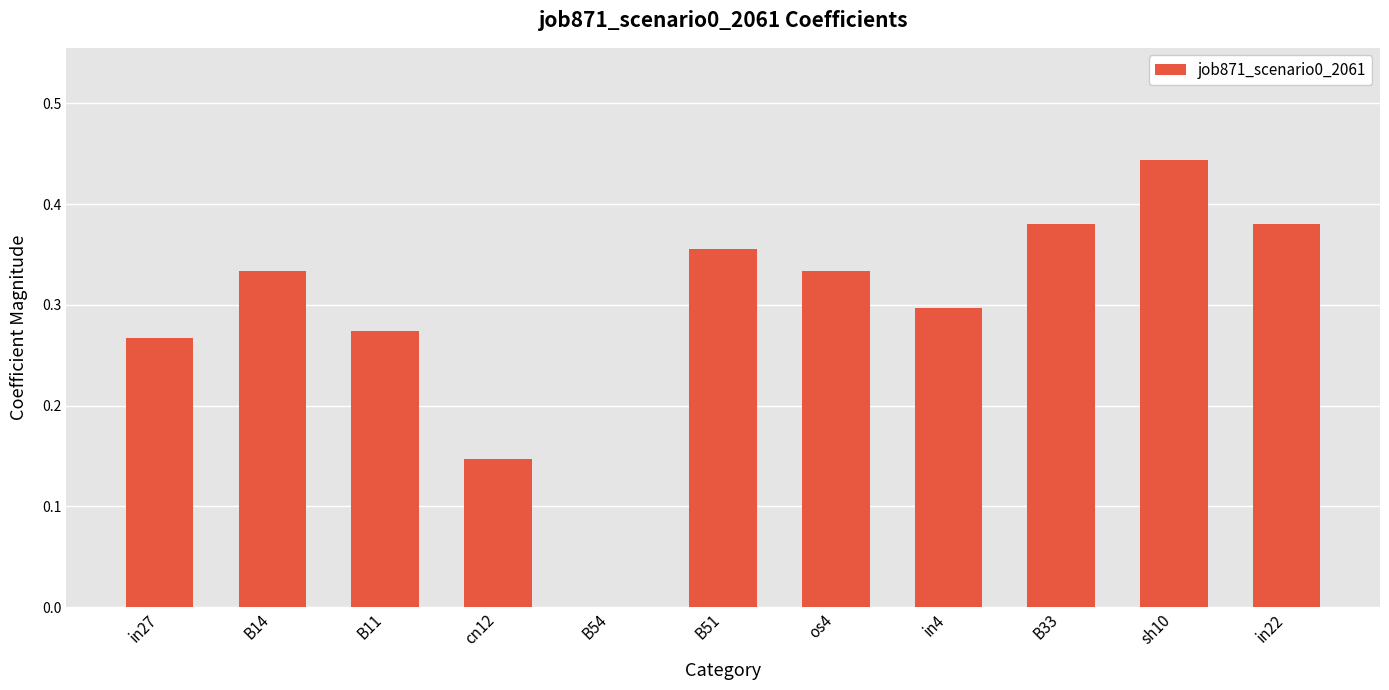

Is it true that the value at os4 is 0.2?

False